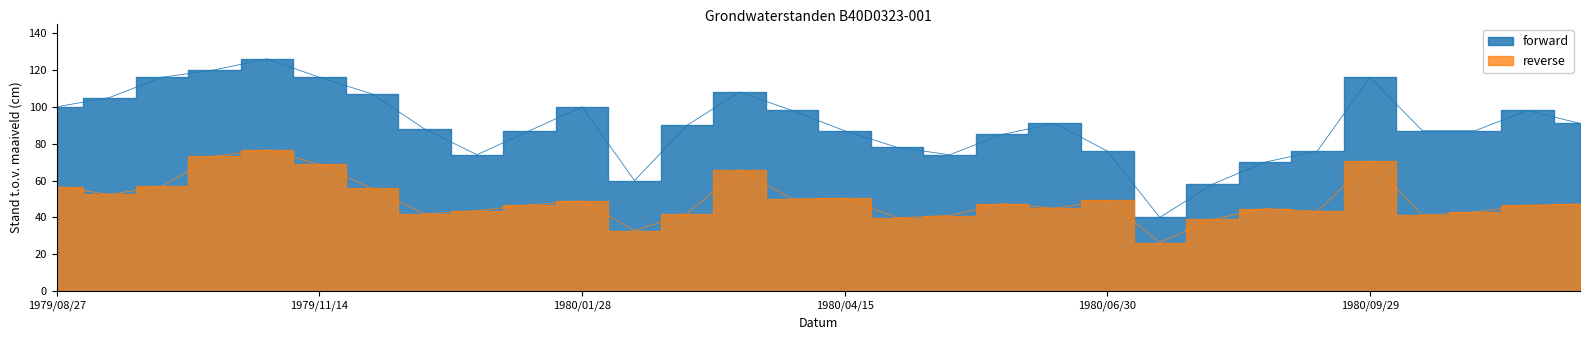

List the labels in order of value, smallest first.

1980/07/28, 1980/08/14, 1980/02/14, 1980/08/29, 1979/12/28, 1980/05/14, 1980/06/30, 1980/09/15, 1980/04/28, 1980/05/28, 1980/01/14, 1980/04/15, 1980/10/14, 1980/10/28, 1979/12/14, 1980/02/29, 1980/06/16, 1980/11/28, 1980/03/28, 1980/11/14, 1979/08/27, 1980/01/28, 1979/09/14, 1979/11/29, 1980/03/14, 1979/09/28, 1979/11/14, 1980/09/29, 1979/10/16, 1979/10/28